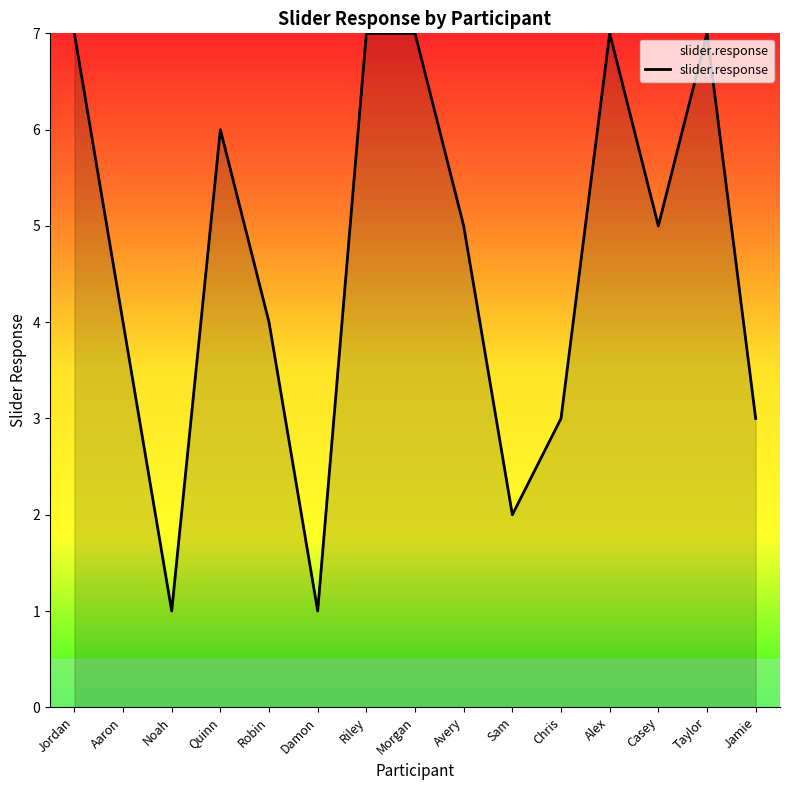

What is the maximum value shown in the chart?

7